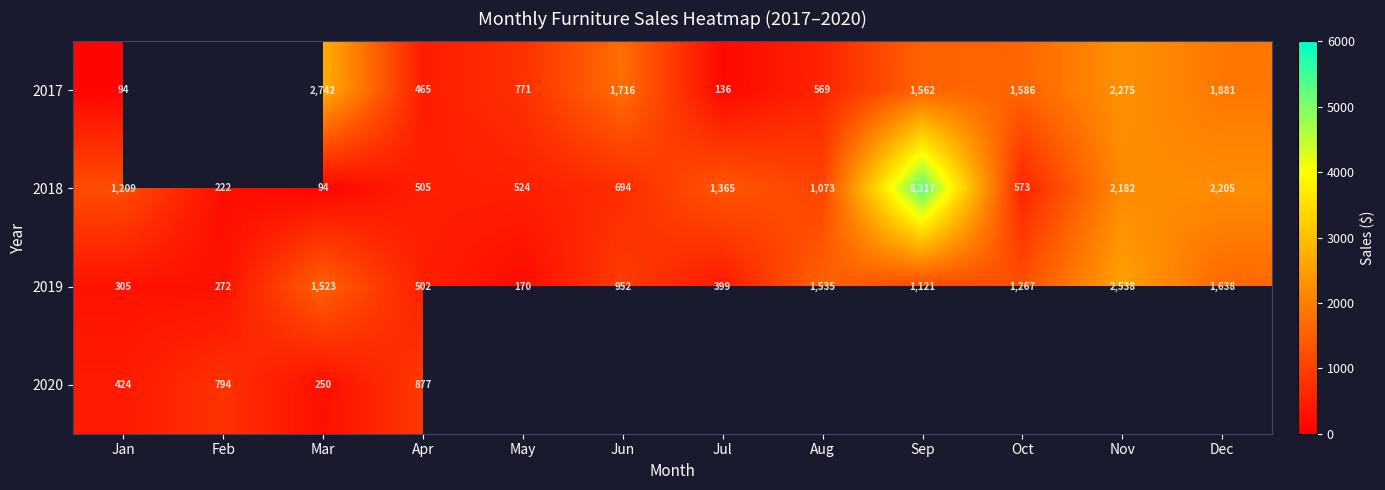

What is the difference between the second highest and minimum values in the 2019 series?

1468